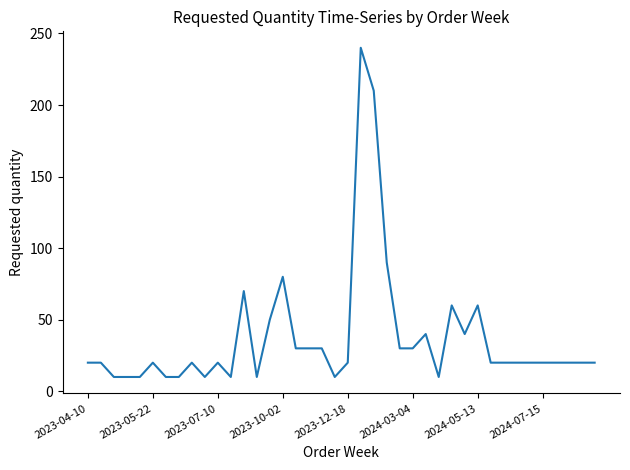

What is the smallest value displayed?

10